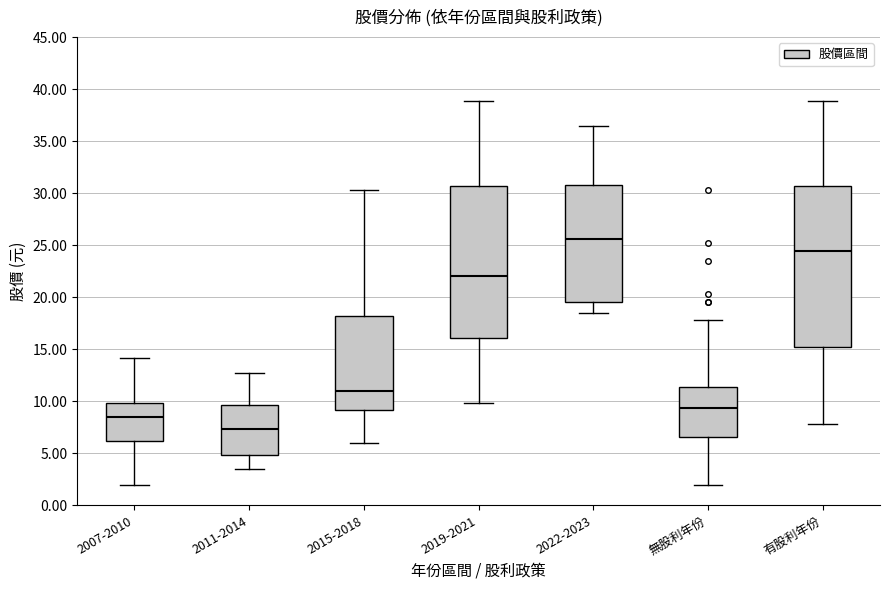

Comparing the boxes themselves (not the whiskers), which one is the tallest?

有股利年份